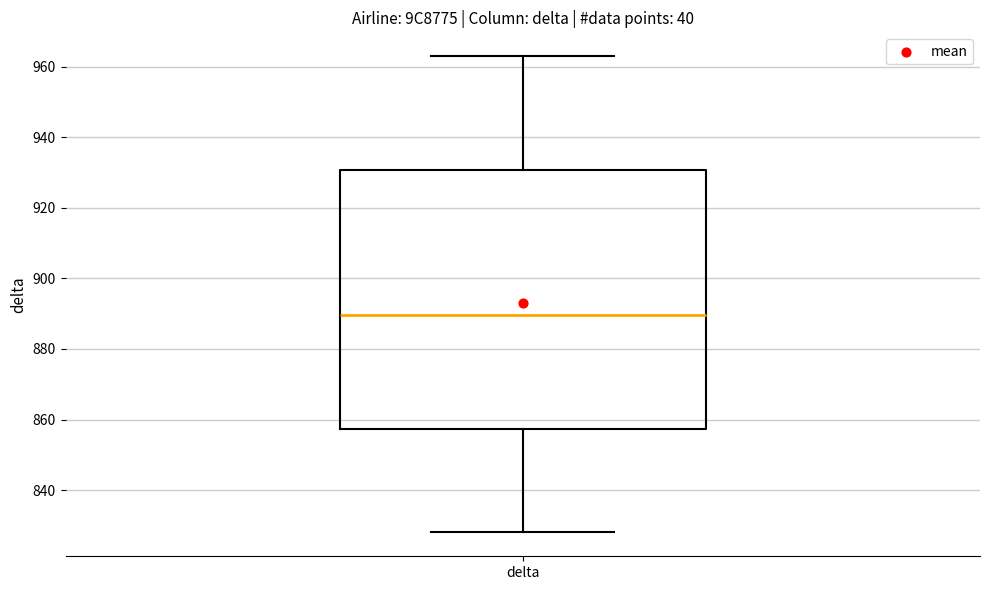

Read this box plot against the y-axis: the position of the median line, the range covered by the box, and the ends of both whiskers. The values are not printed on the chart, so give them approximately, as read against the axis.

median 890, box 858 to 930, whiskers 828 to 964